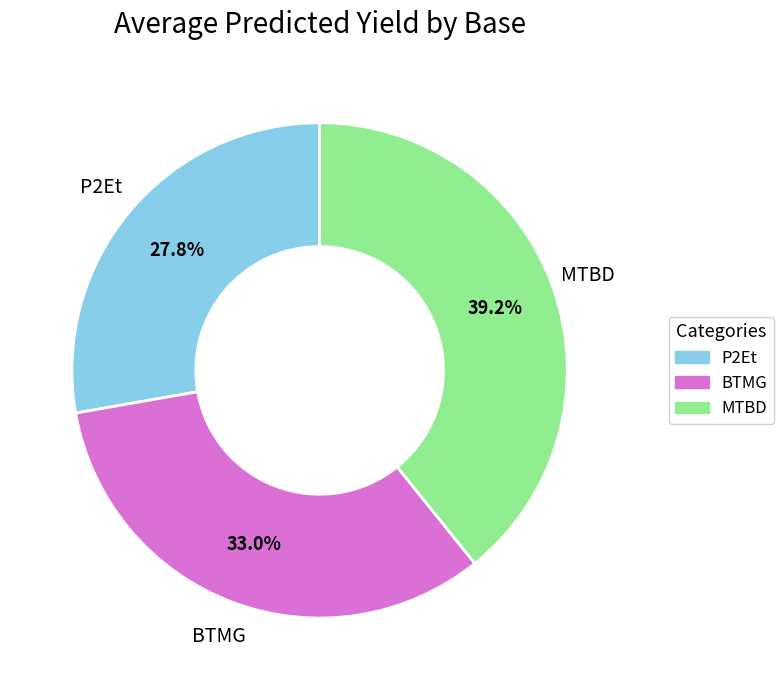

Count the number of slices in the pie.

3